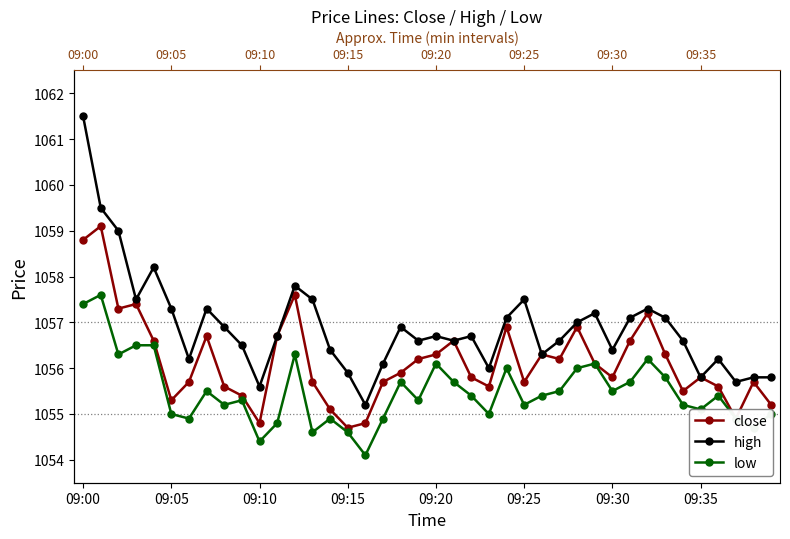

Between 37 and 15, which is larger?

37